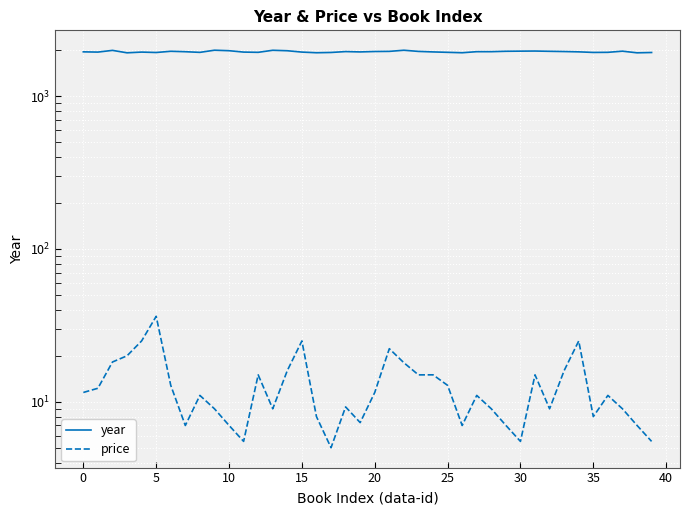

What is the value of the price point at the 22nd from the left?

22.2